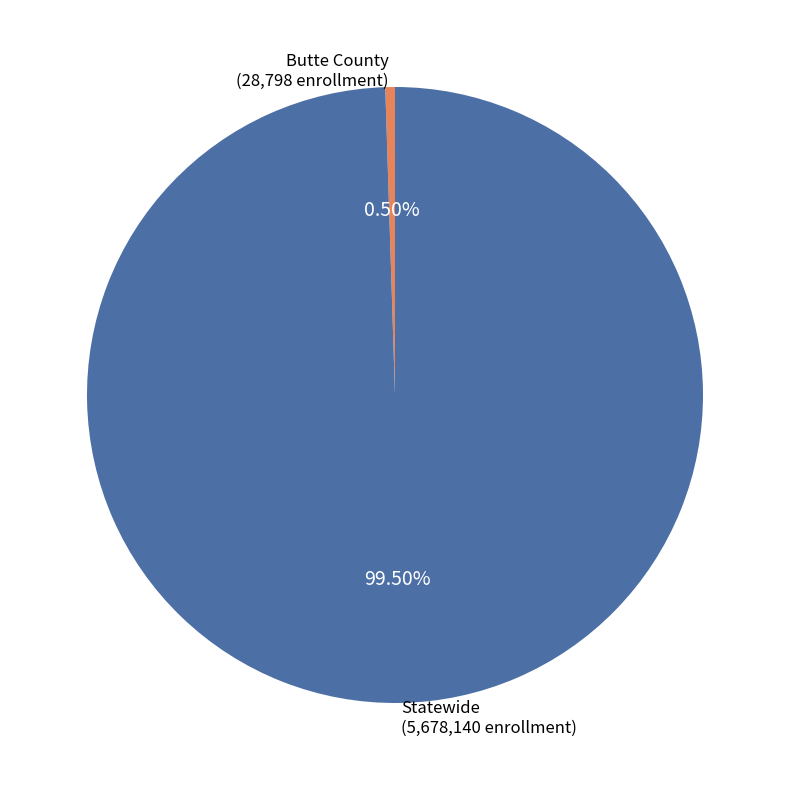

What portion of the pie excludes Butte County?

99.5%